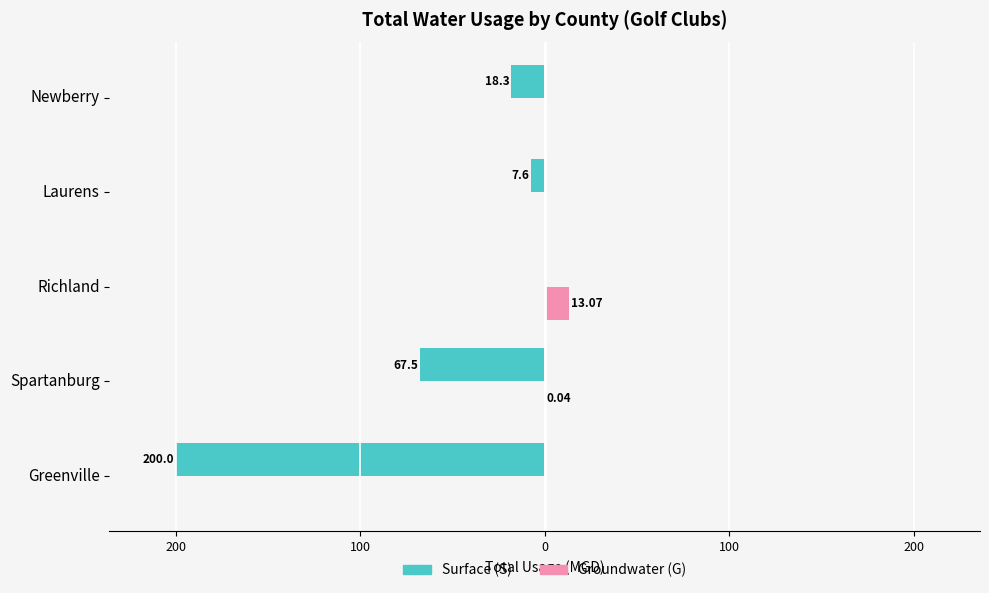

What are all the series names shown in the legend?

Surface (S), Groundwater (G)